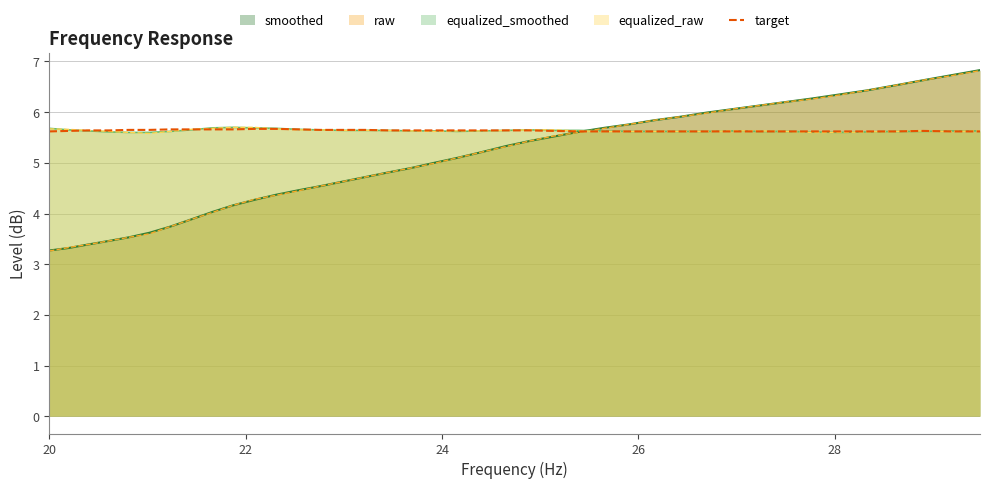

How many distinct data groups are displayed?

5